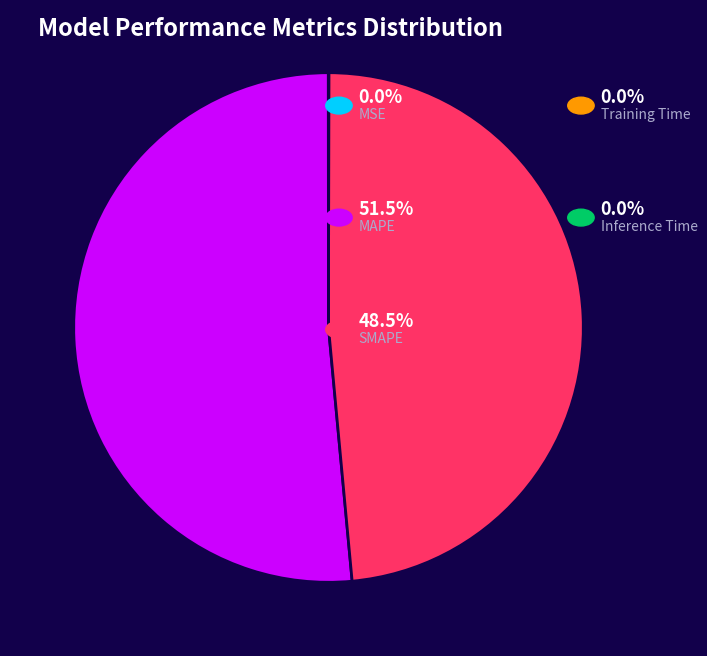

Is there a majority slice in this chart?

Yes